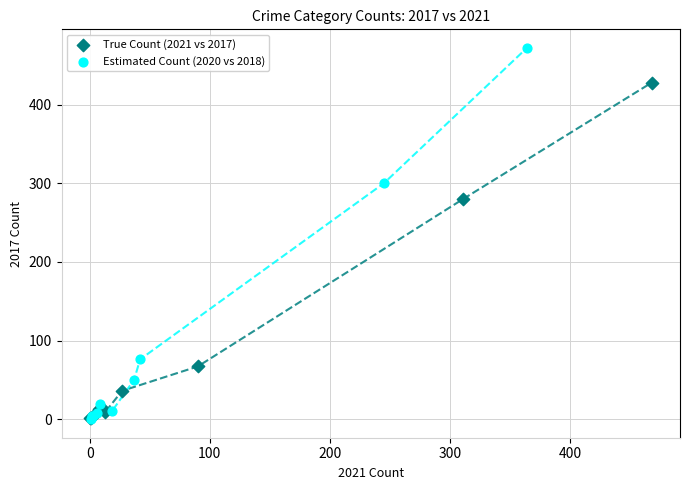

Which series reaches the maximum Y coordinate?

Estimated Count (2020 vs 2018)